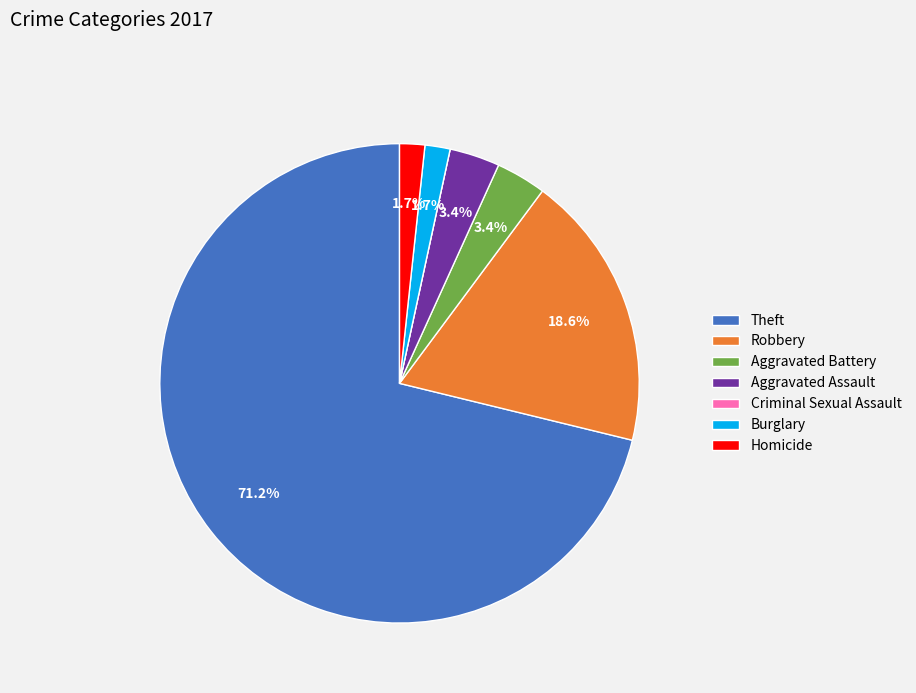

What percentage is NOT represented by Aggravated Assault?

96.6%